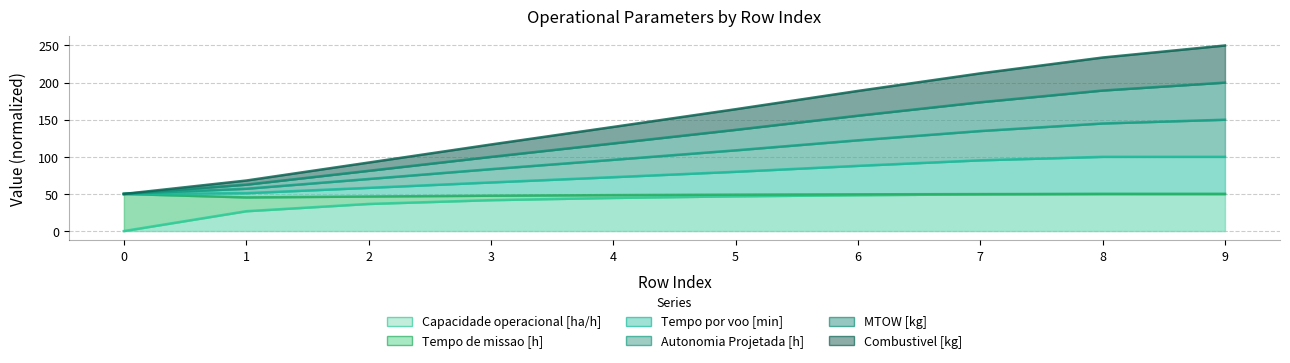

True or false: Capacidade operacional [ha/h] has a value of 82.1 at 9.

False